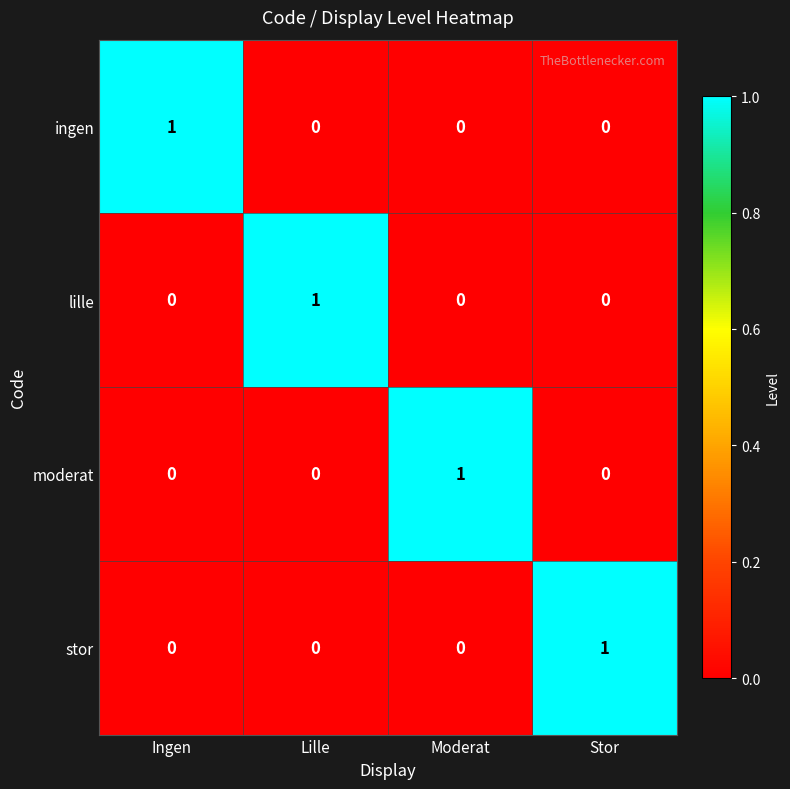

How many stor values are between 0 and 1?

4